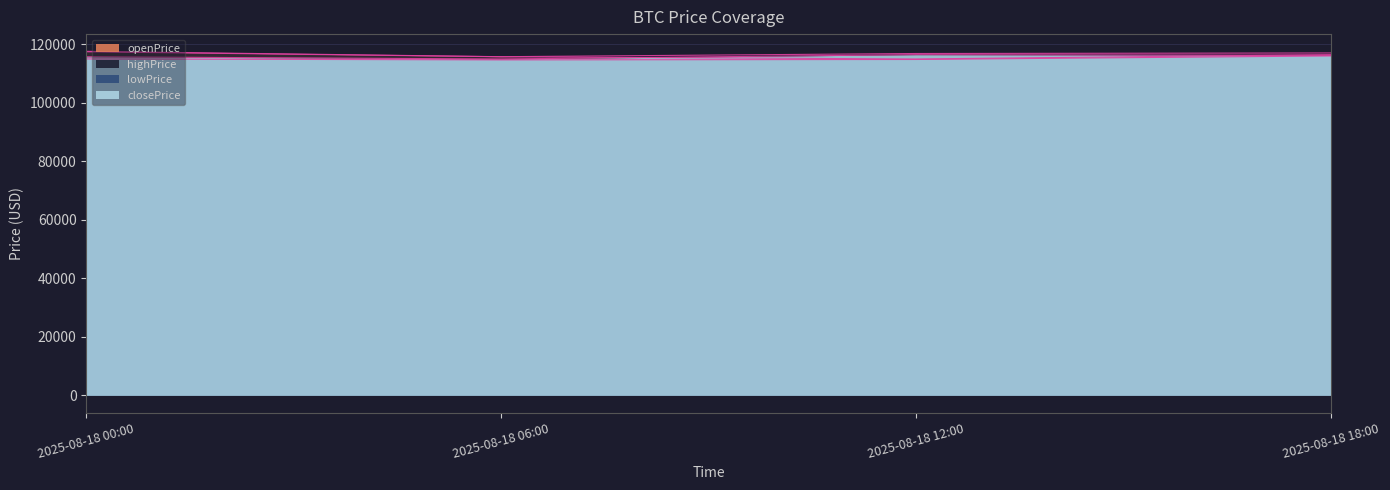

Is it true that highPrice equals 192778.6 at 2025-08-18 12:00?

False